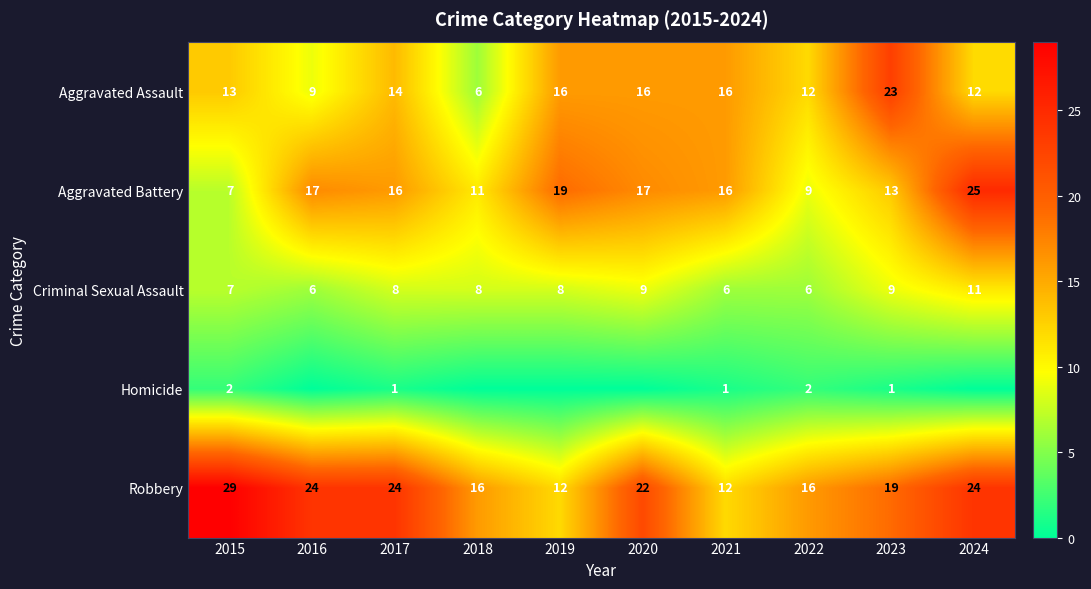

What is the greatest value displayed?

29